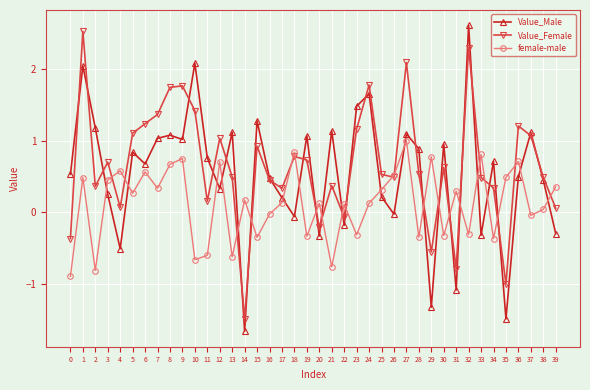

What is the highest value of the Value_Male series?

2.6